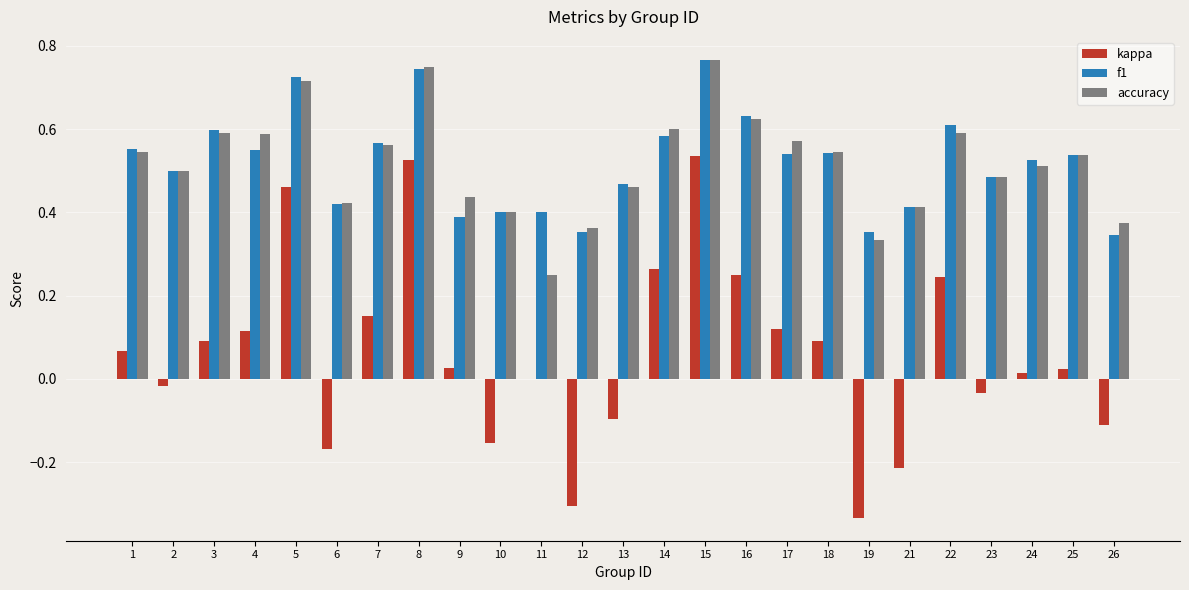

True or false: accuracy has a value of 0.5 at 18.

True